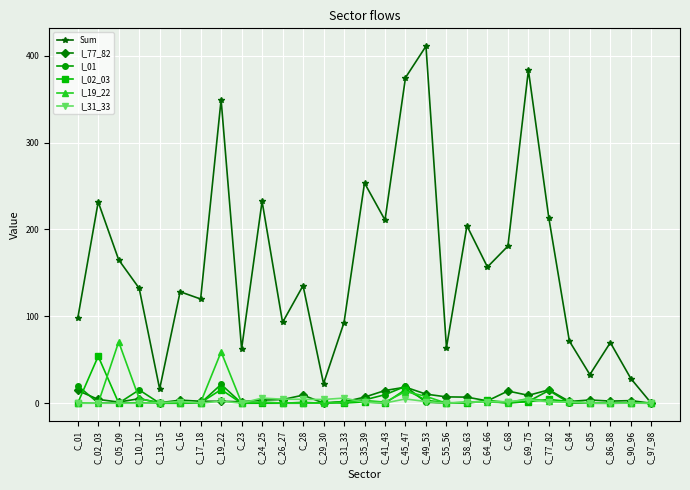

What is the label of the 17th point from the left?

C_45_47